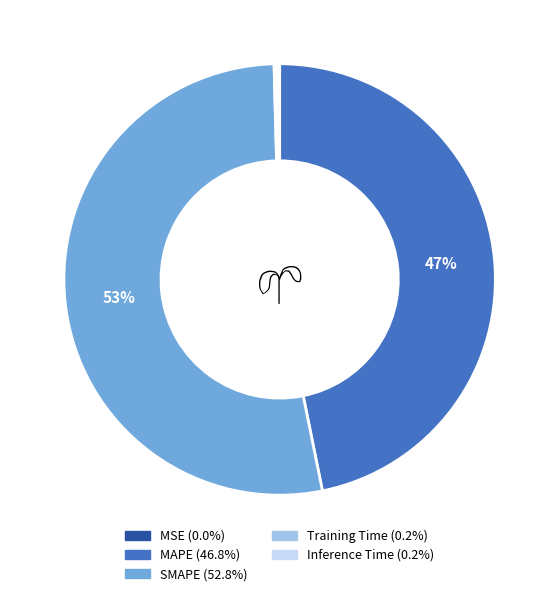

What is the majority slice?

SMAPE